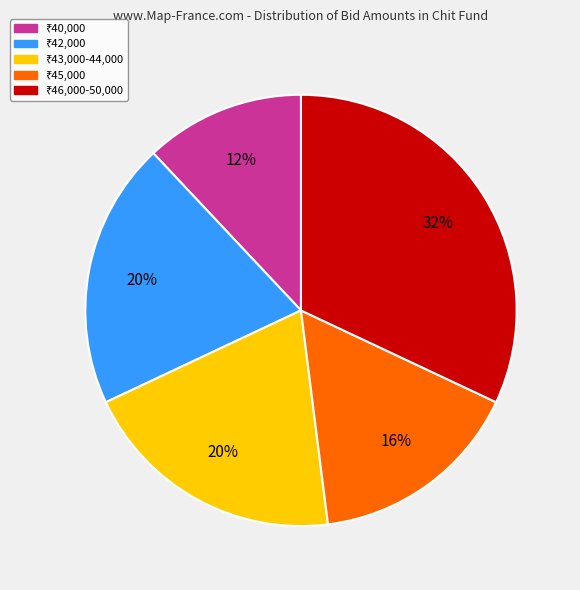

Is there any slice that represents more than half of the pie?

No